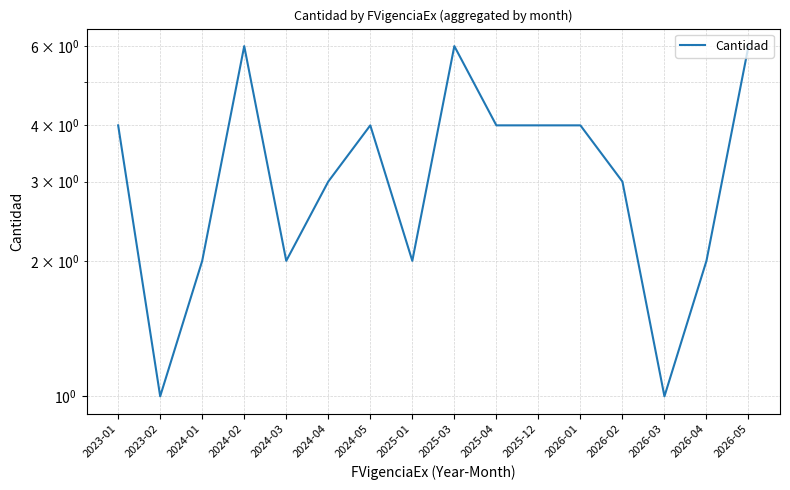

Where is the first local maximum?

2024-02